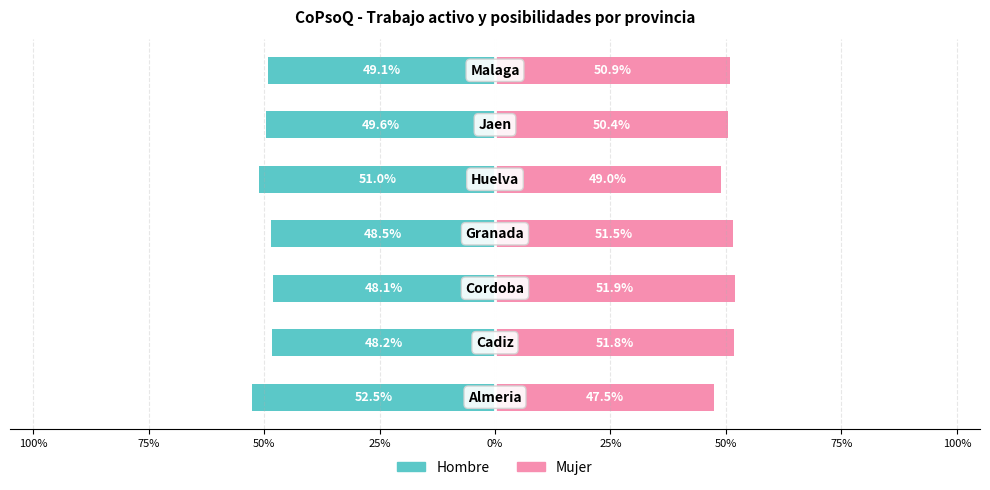

How many values in the Mujer series are below 50?

2